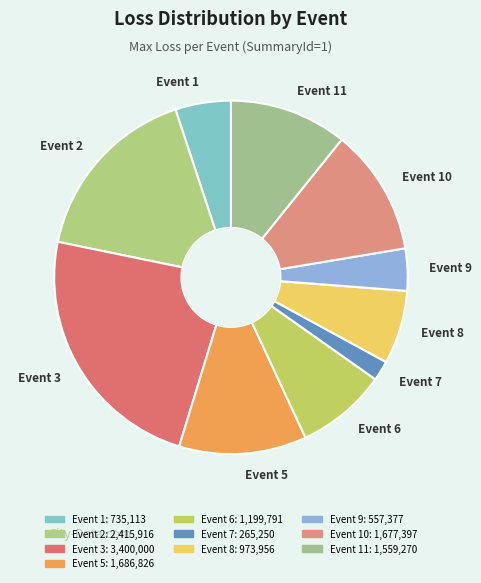

How many slices are in this pie chart?

10